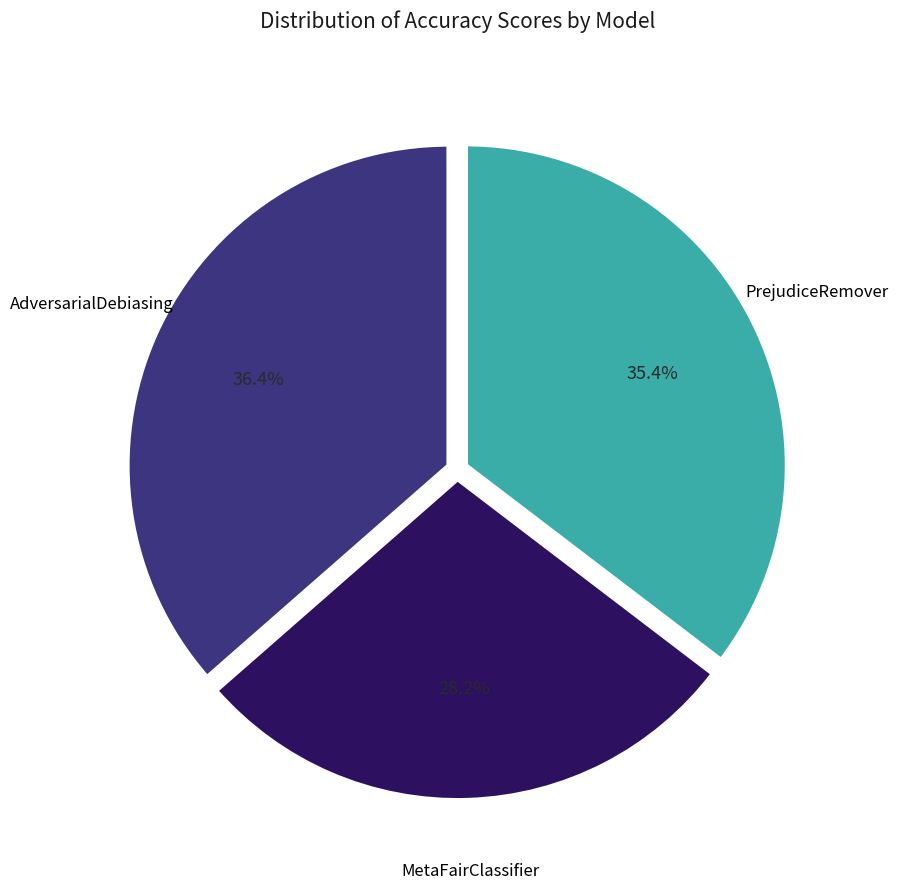

Is there any slice that represents more than half of the pie?

No